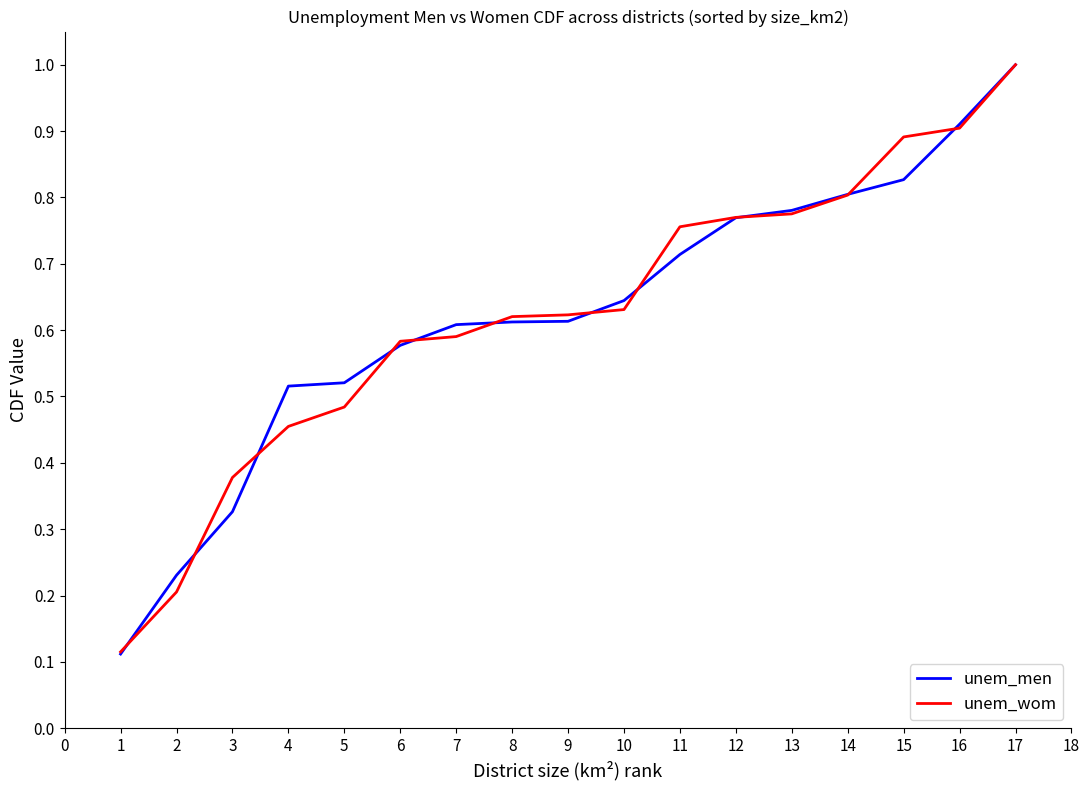

At 3, list the series in order from largest to smallest.

unem_wom, unem_men